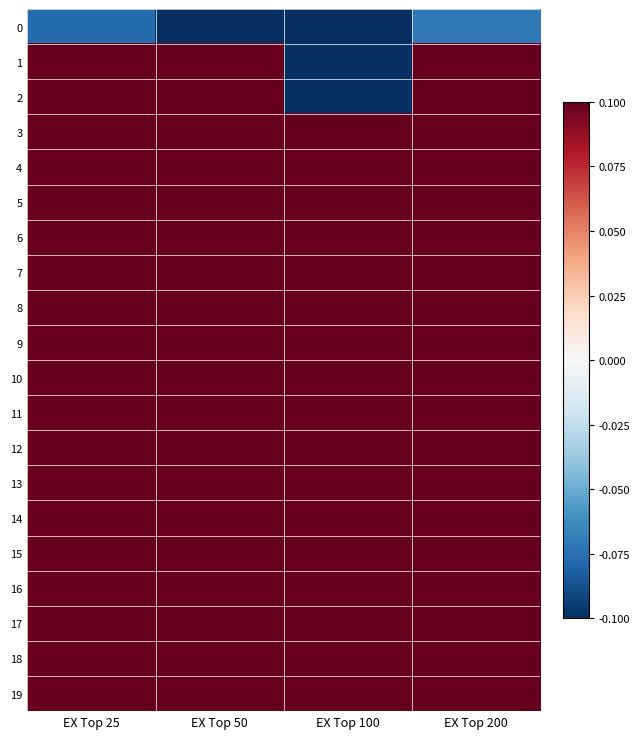

What is the difference between the highest and lowest values at EX Top 200?

0.2